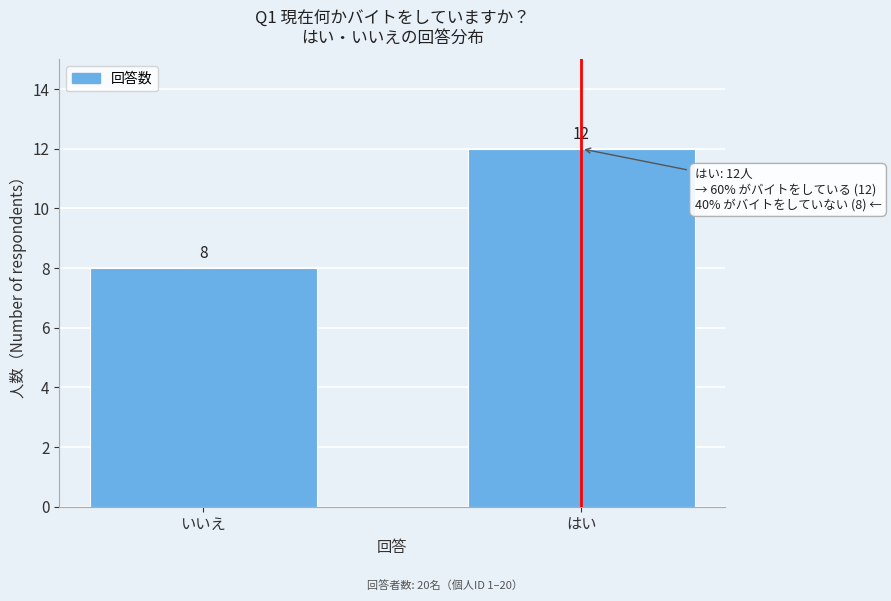

Reading left to right, extract all data points from this chart.

いいえ=8	はい=12